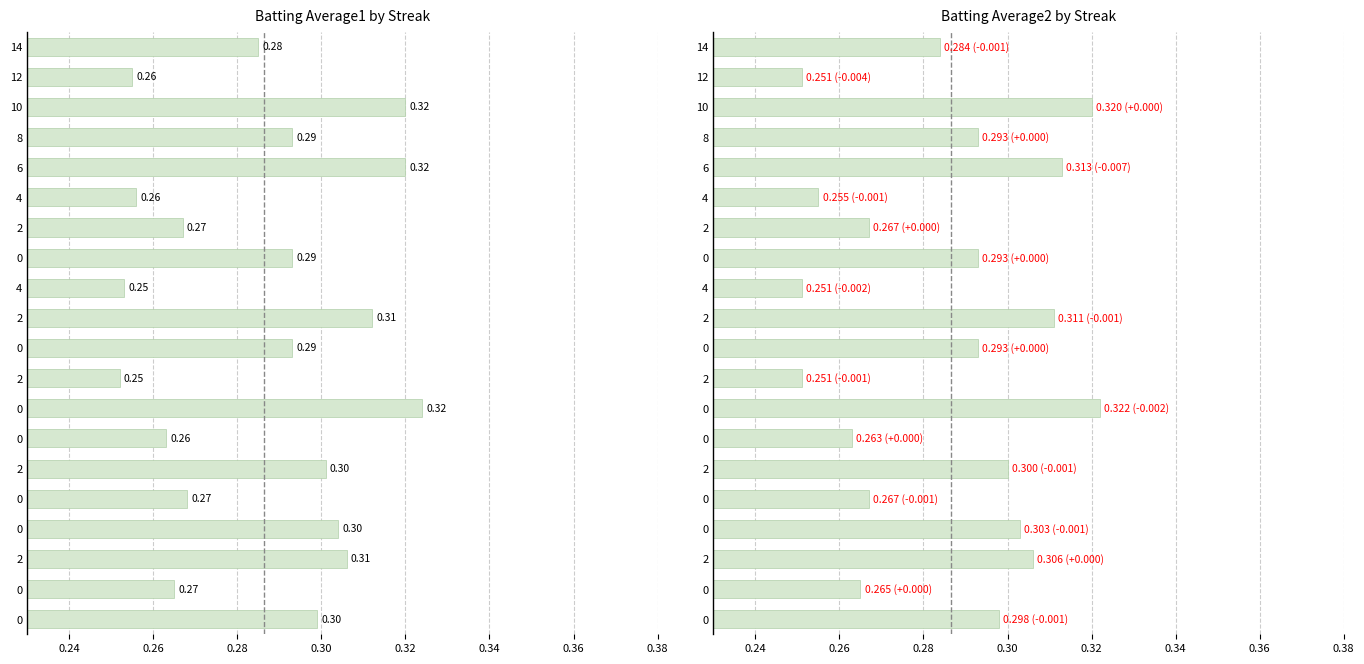

Are the bars horizontal?

Yes